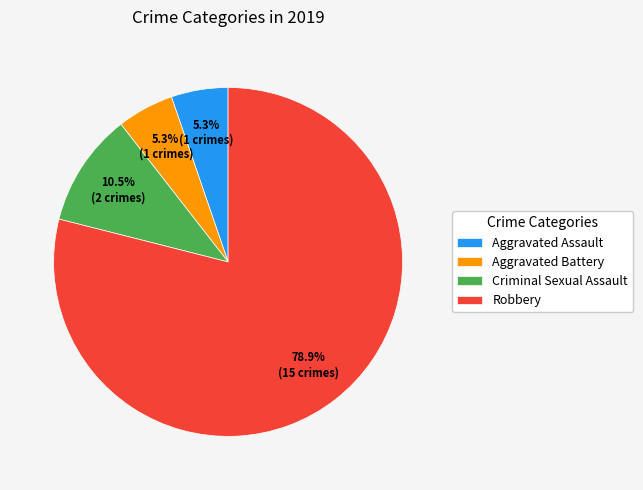

To the nearest percent, what is the average slice percentage?

25%